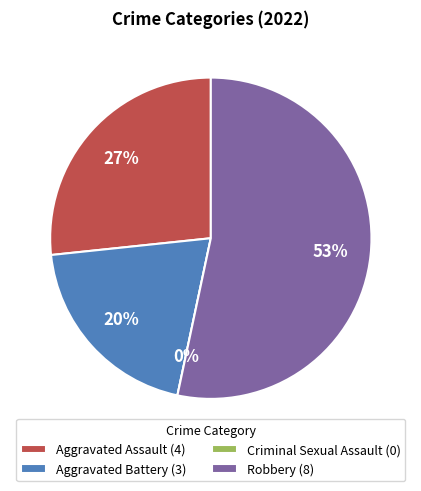

Combined, do Aggravated Battery and Robbery account for over 50%?

Yes